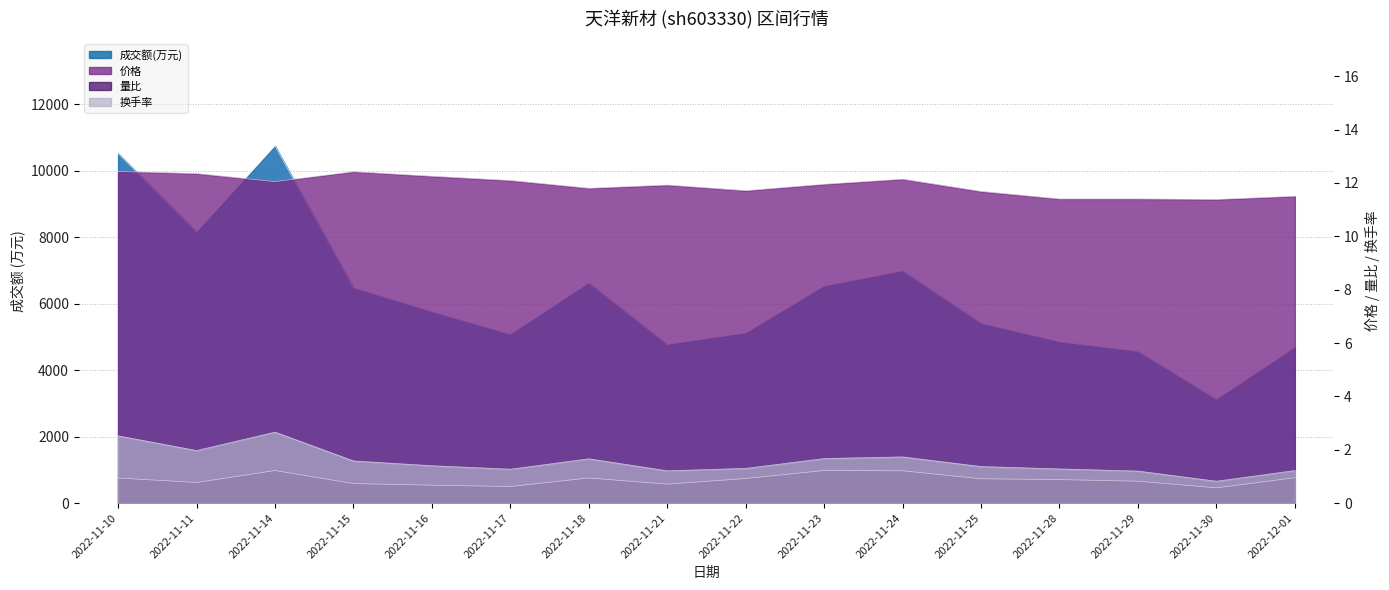

How many lines are shown in the chart?

4